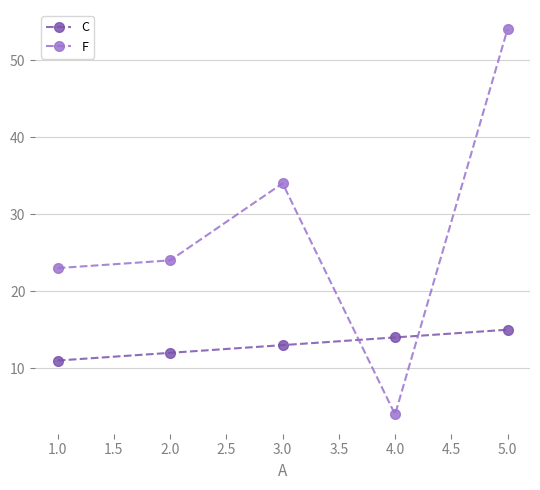

Read the C value at 1.0.

11